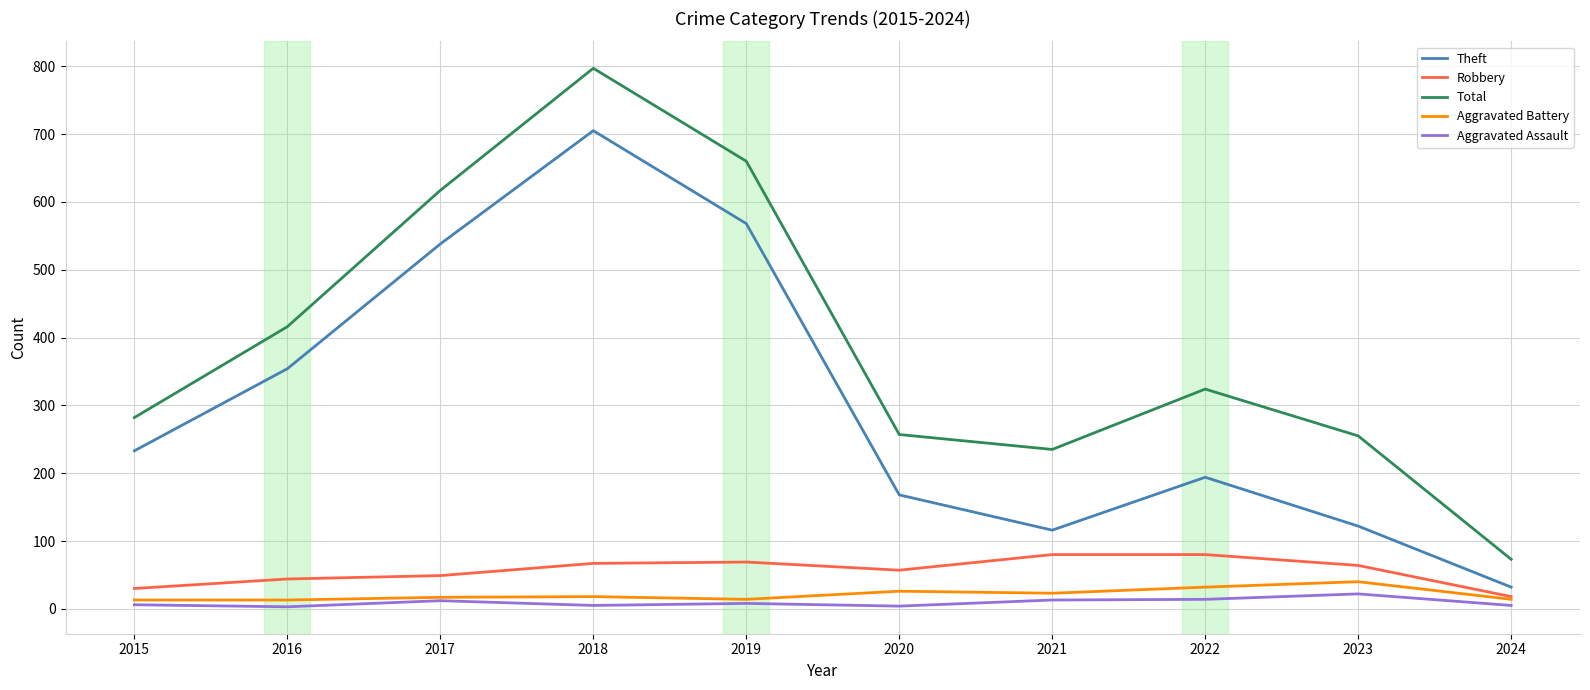

The value of Total at 2024 is 113. True or false?

False